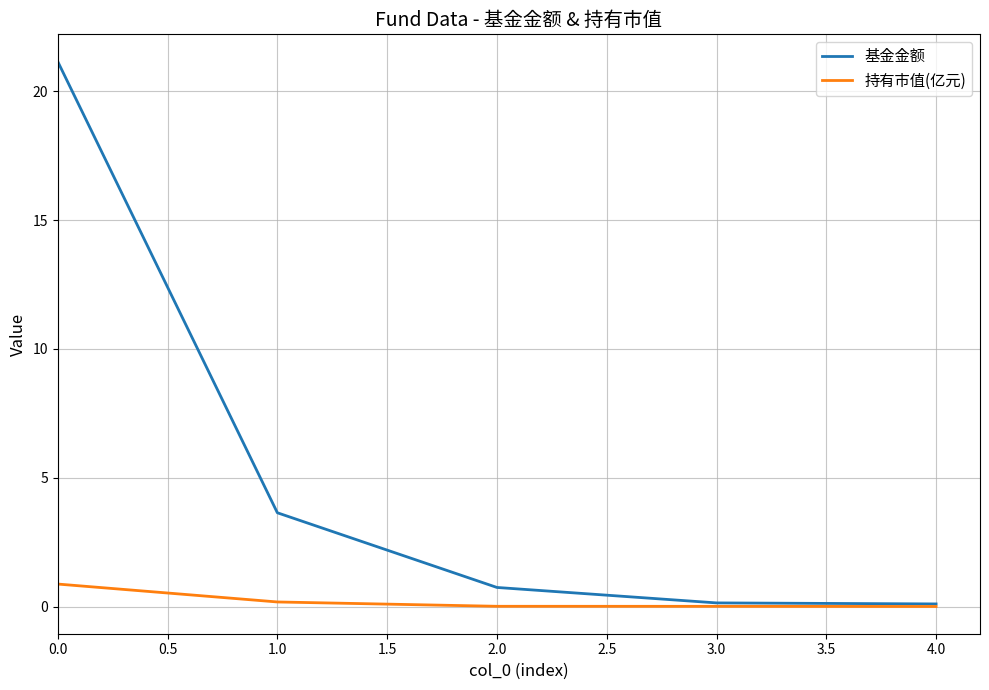

What is the sum of all 持有市值(亿元) values?

1.1